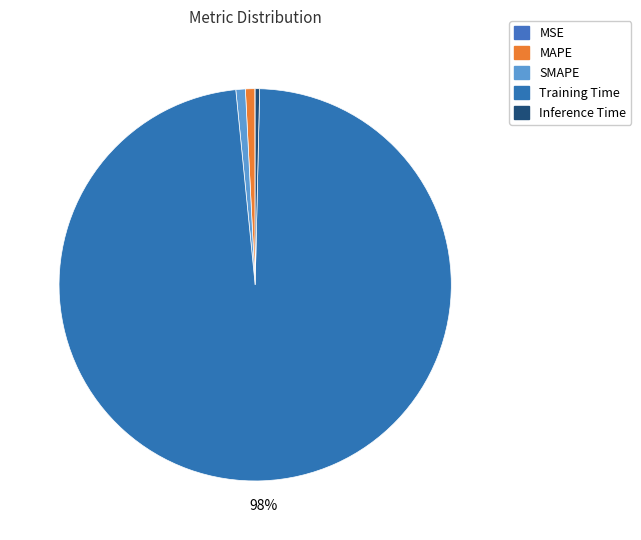

To the nearest percent, what portion does MAPE represent?

1%